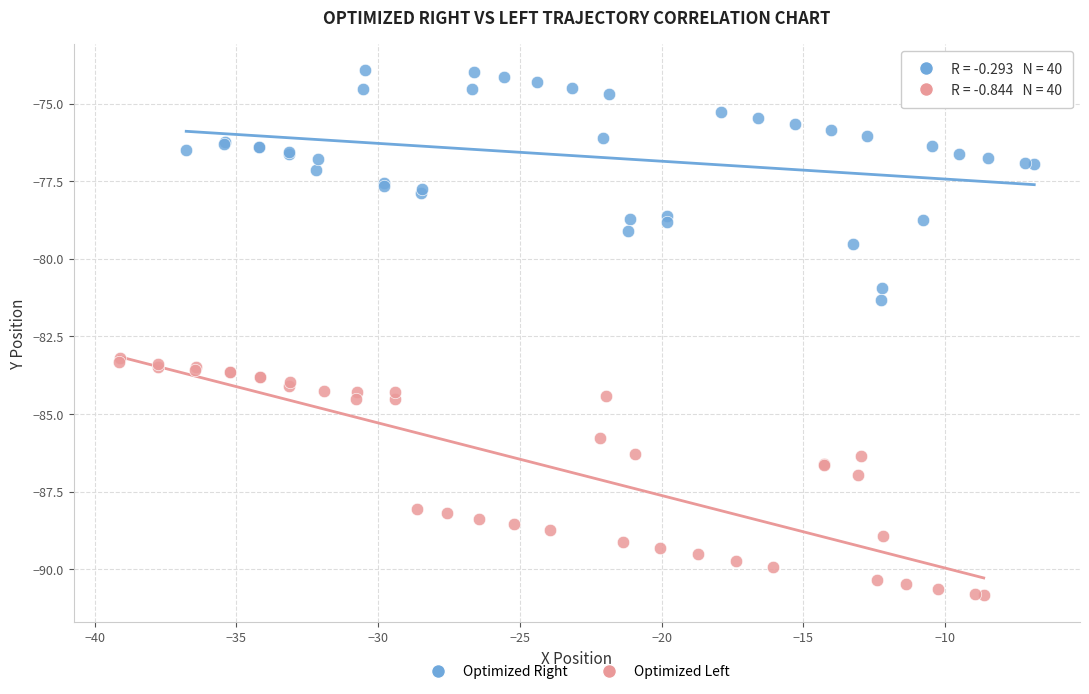

Which series reaches the maximum Y coordinate?

Optimized Right